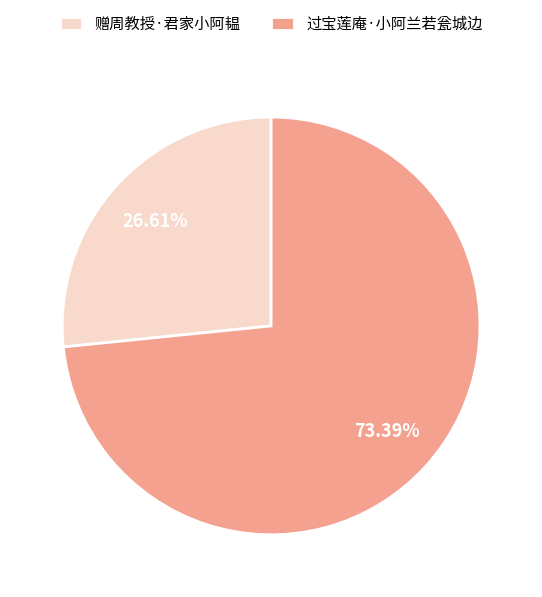

Which category has the smallest portion of the pie?

赠周教授·君家小阿韫